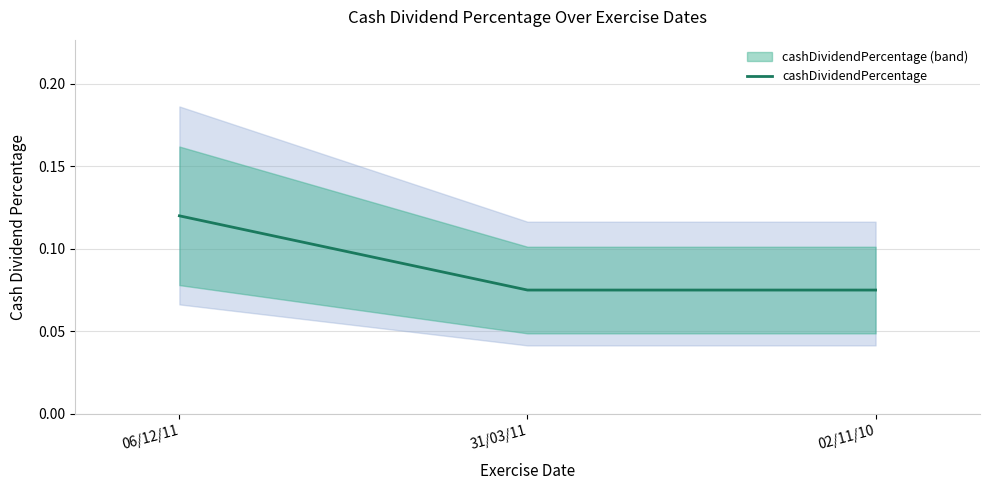

How many series are shown in this chart?

1